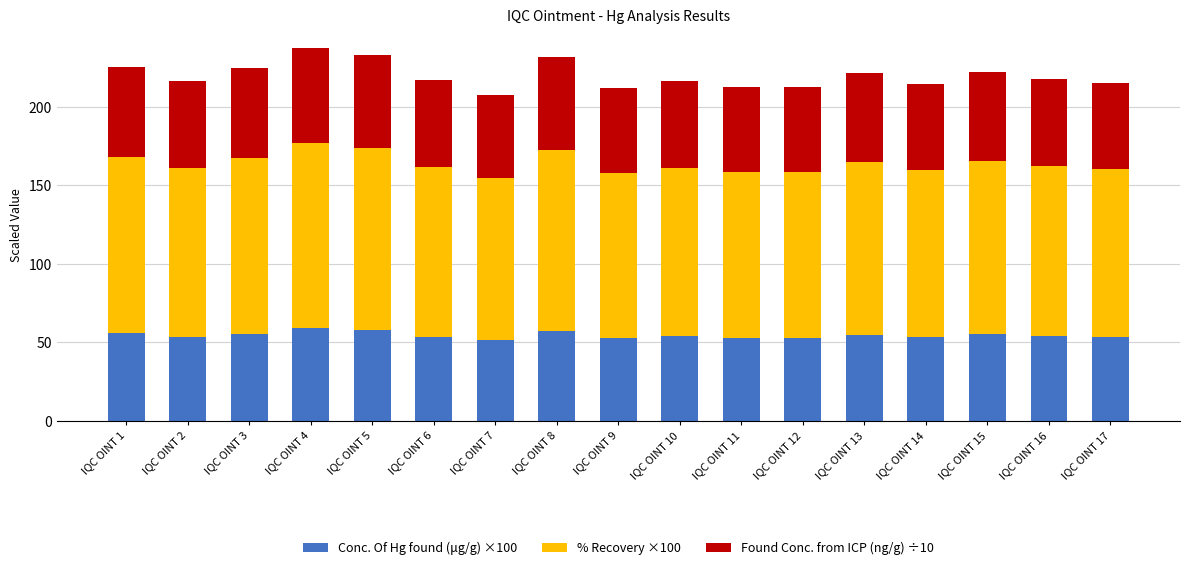

What is the total value across all series at IQC OINT 12?

212.9